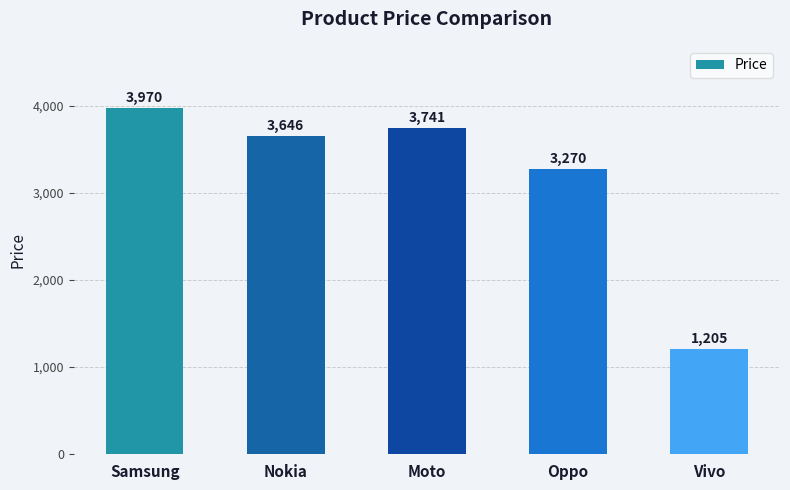

Approximately how many times larger is the value at Samsung compared to Nokia?

1.1